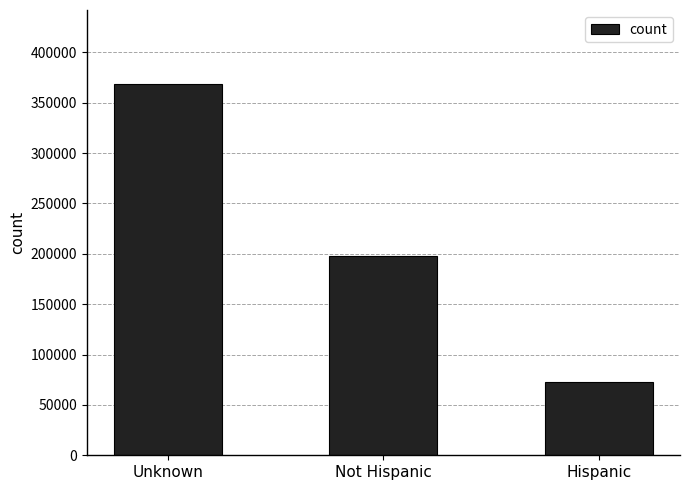

What position from the right is Unknown?

3